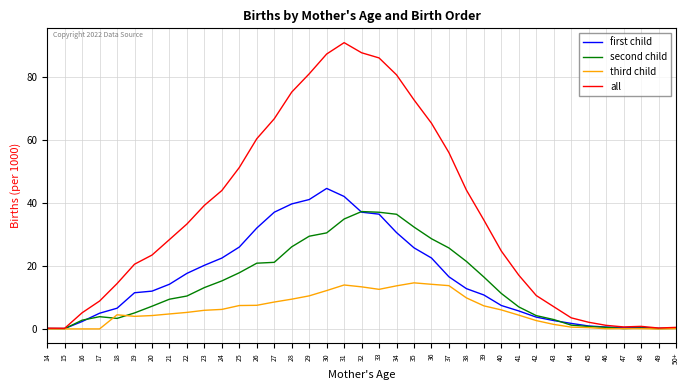

What is the highest value of the all series?

90.9